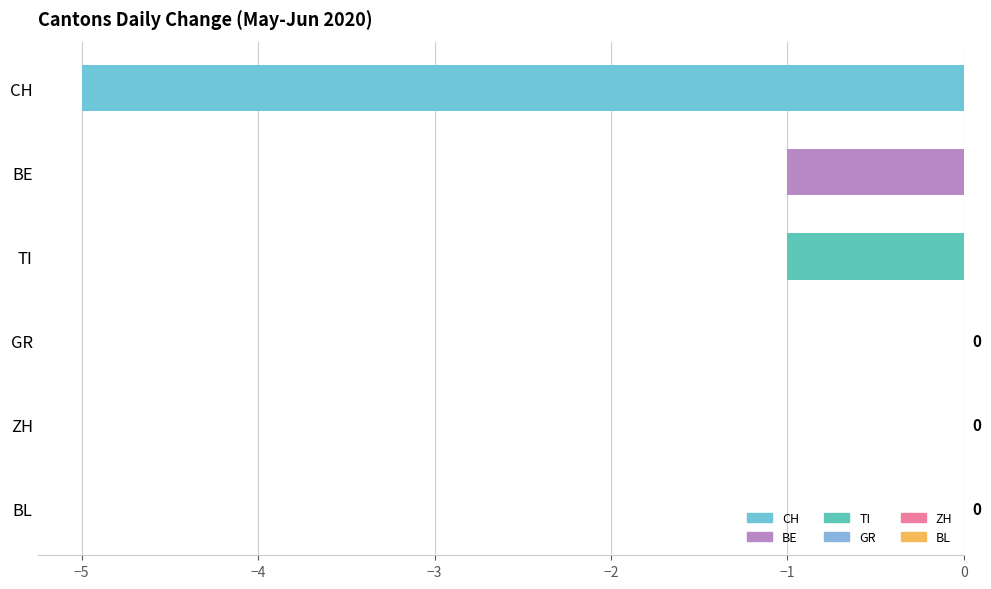

What is the change in value from TI to BL?

+1